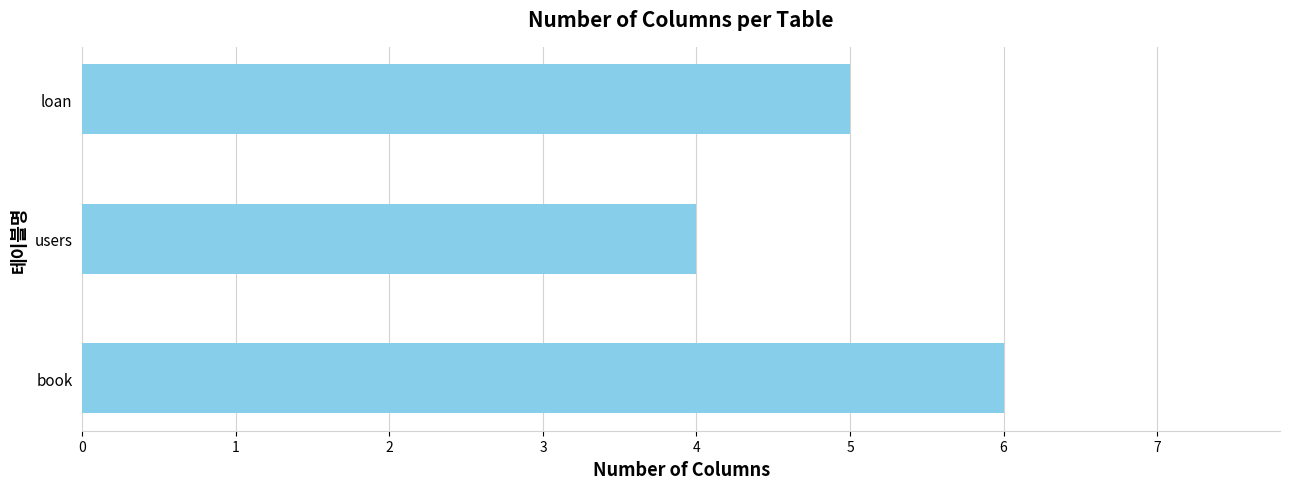

Approximately how many times larger is the value at loan compared to book?

0.8